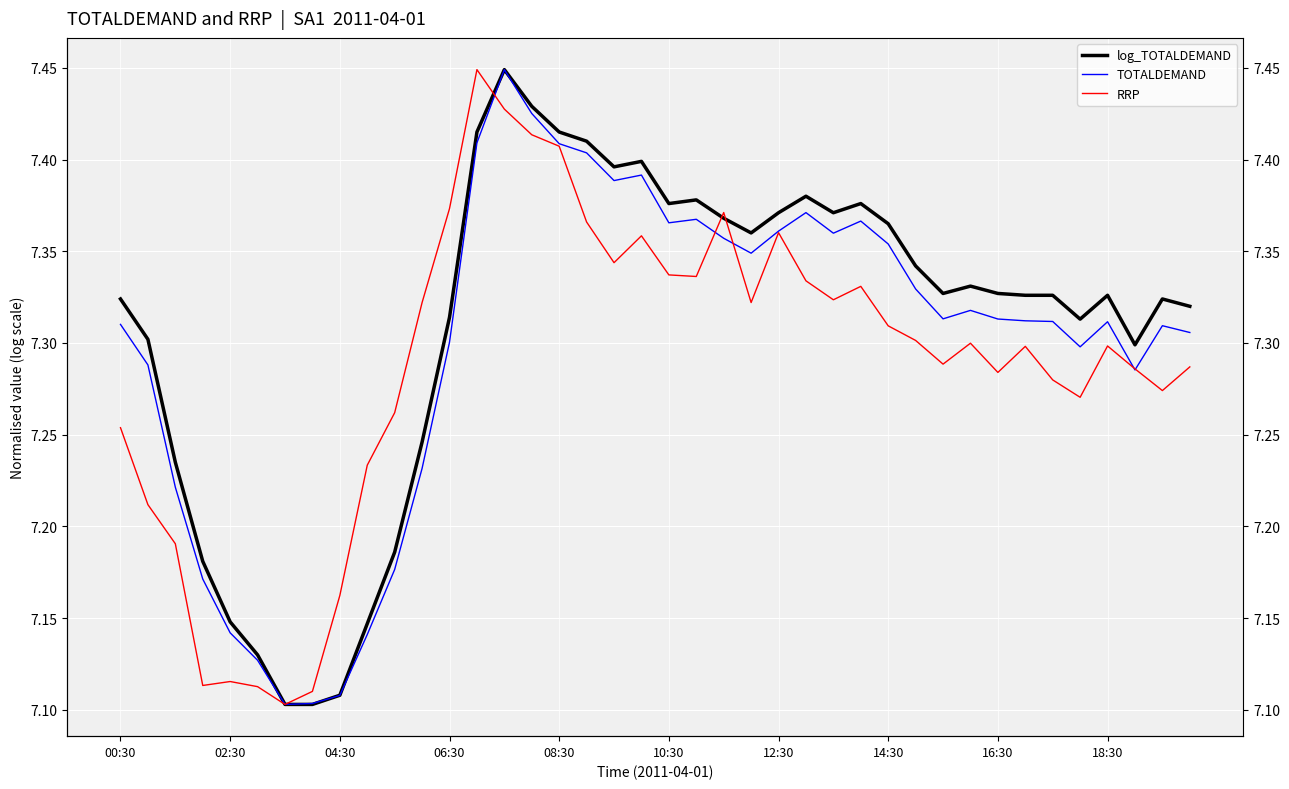

What is the label of the 1st point from the left?

00:30